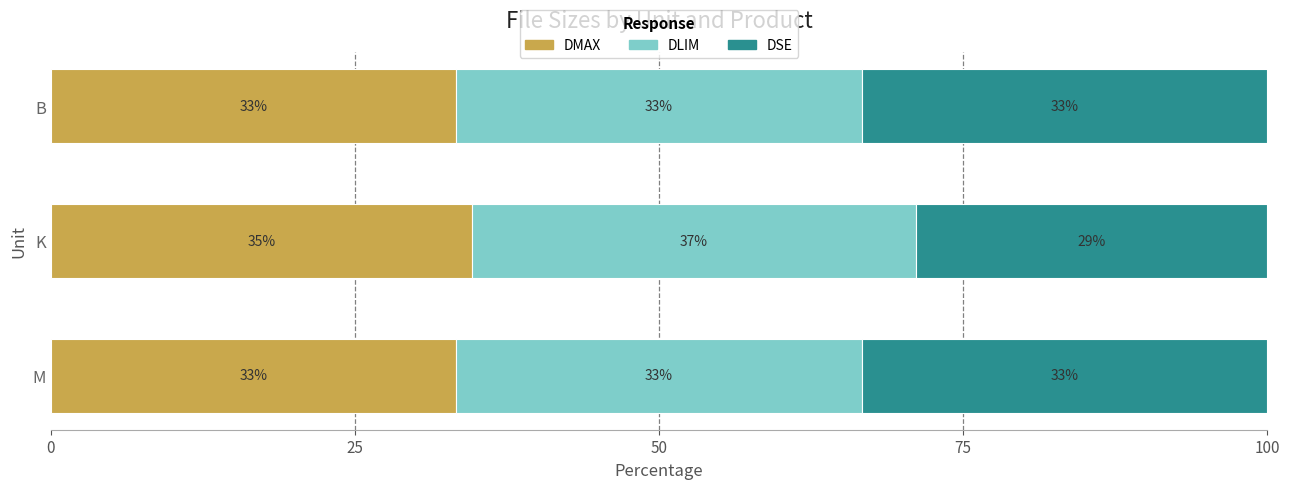

At how many categories does at least one series exceed 31?

3